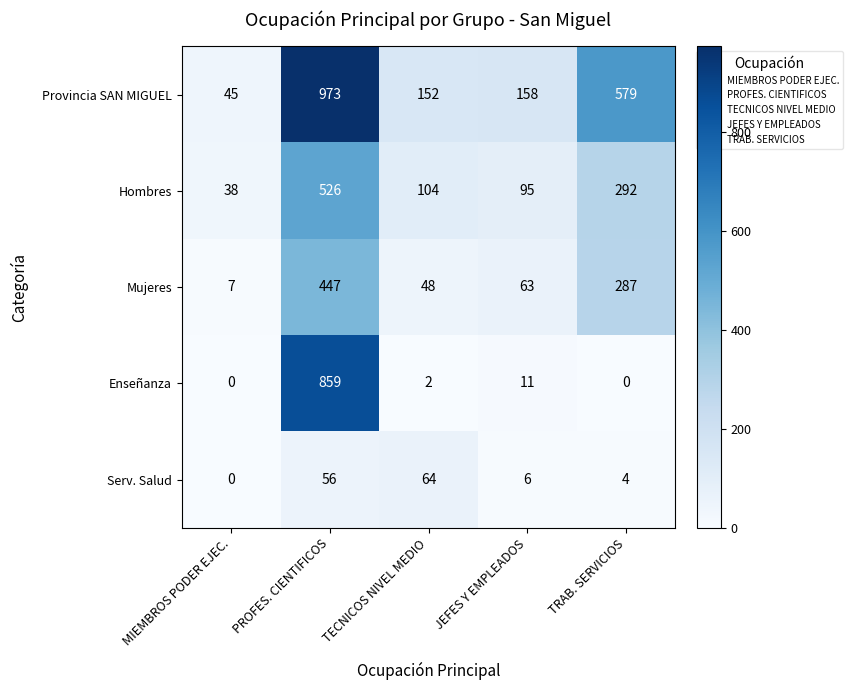

Count the number of data series in this chart.

5